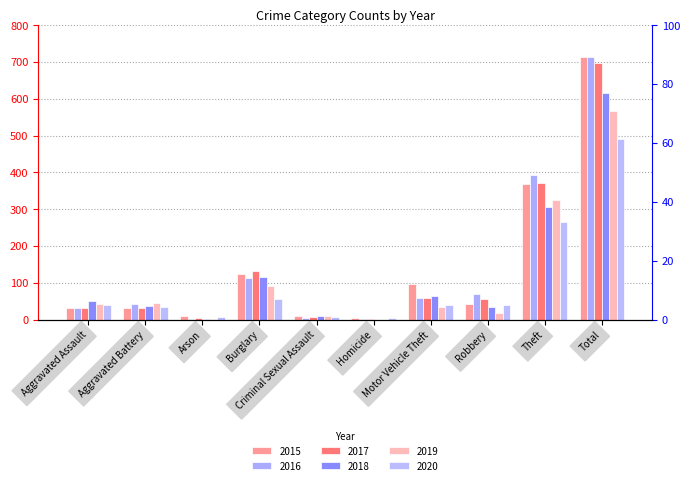

What is the difference between the 2016 values at Arson and Total?

713